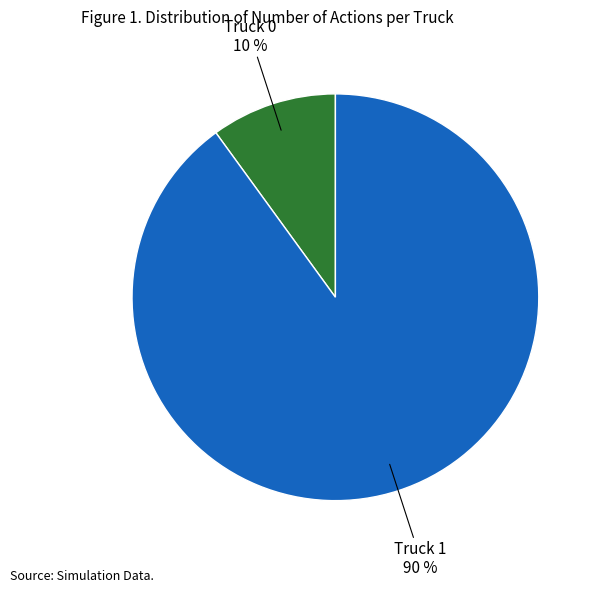

To the nearest percent, what portion does Truck 1 represent?

90%